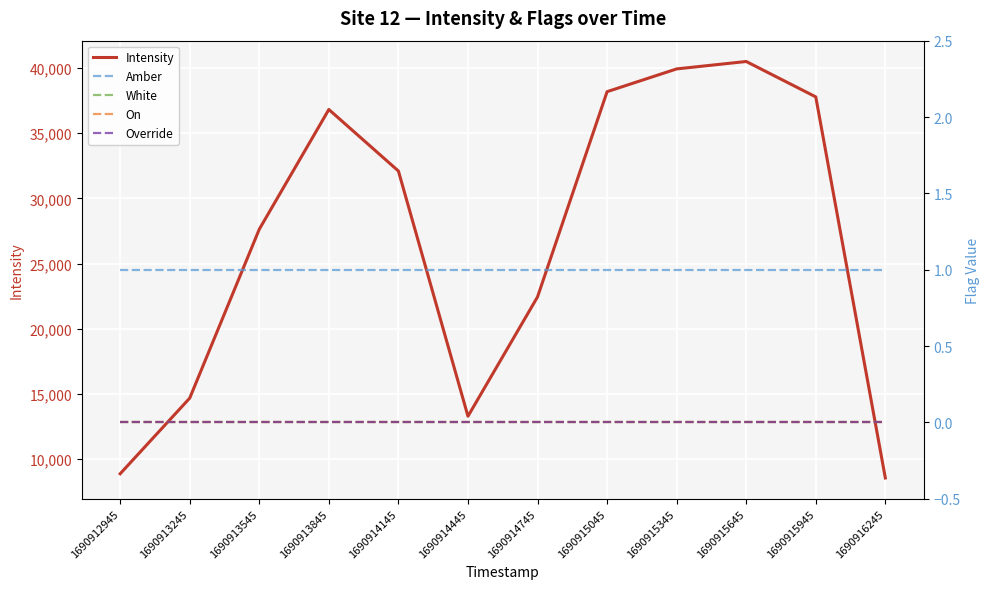

Count the number of data series in this chart.

5